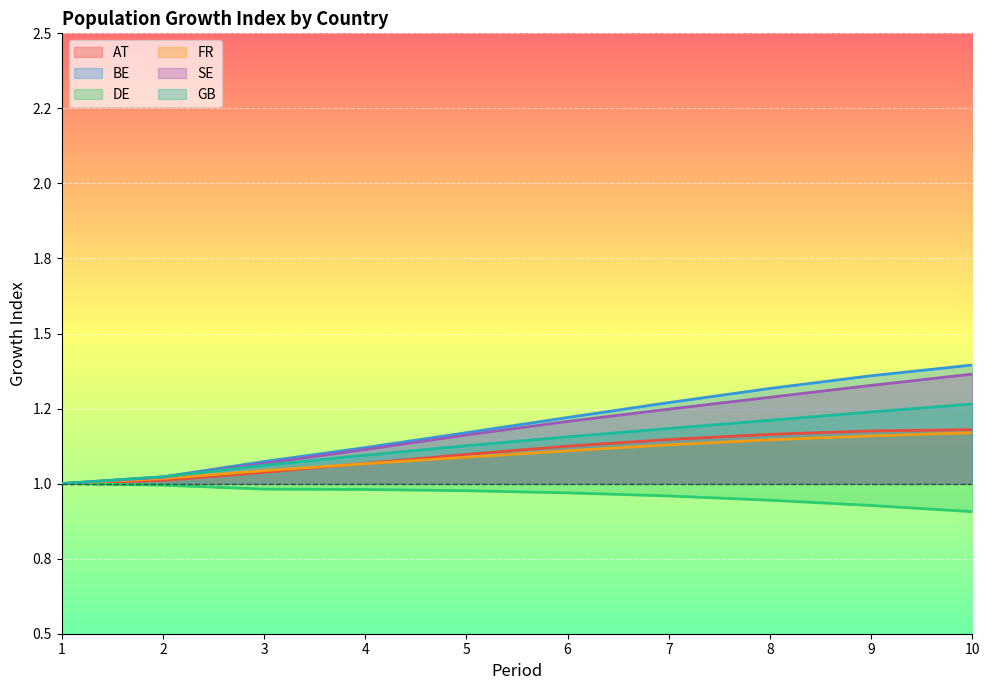

Which series has the widest spread of values?

BE